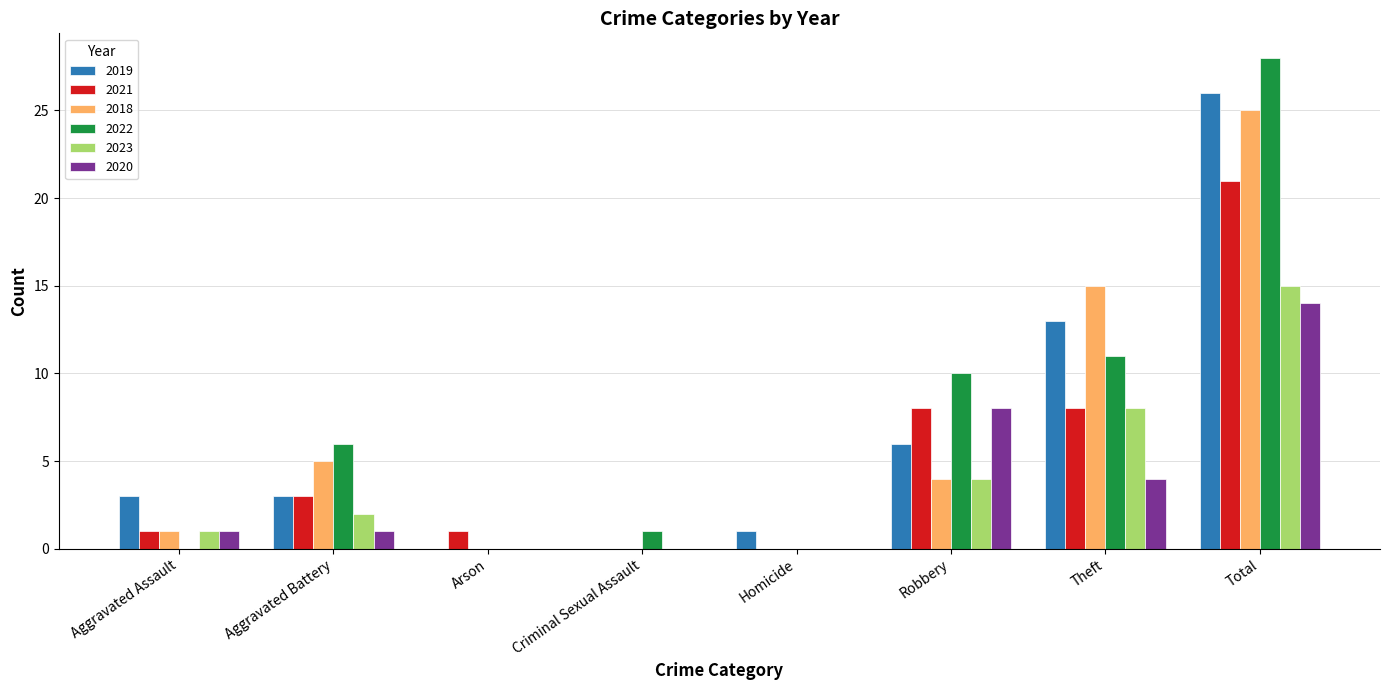

What is the total value across all series at Theft?

59